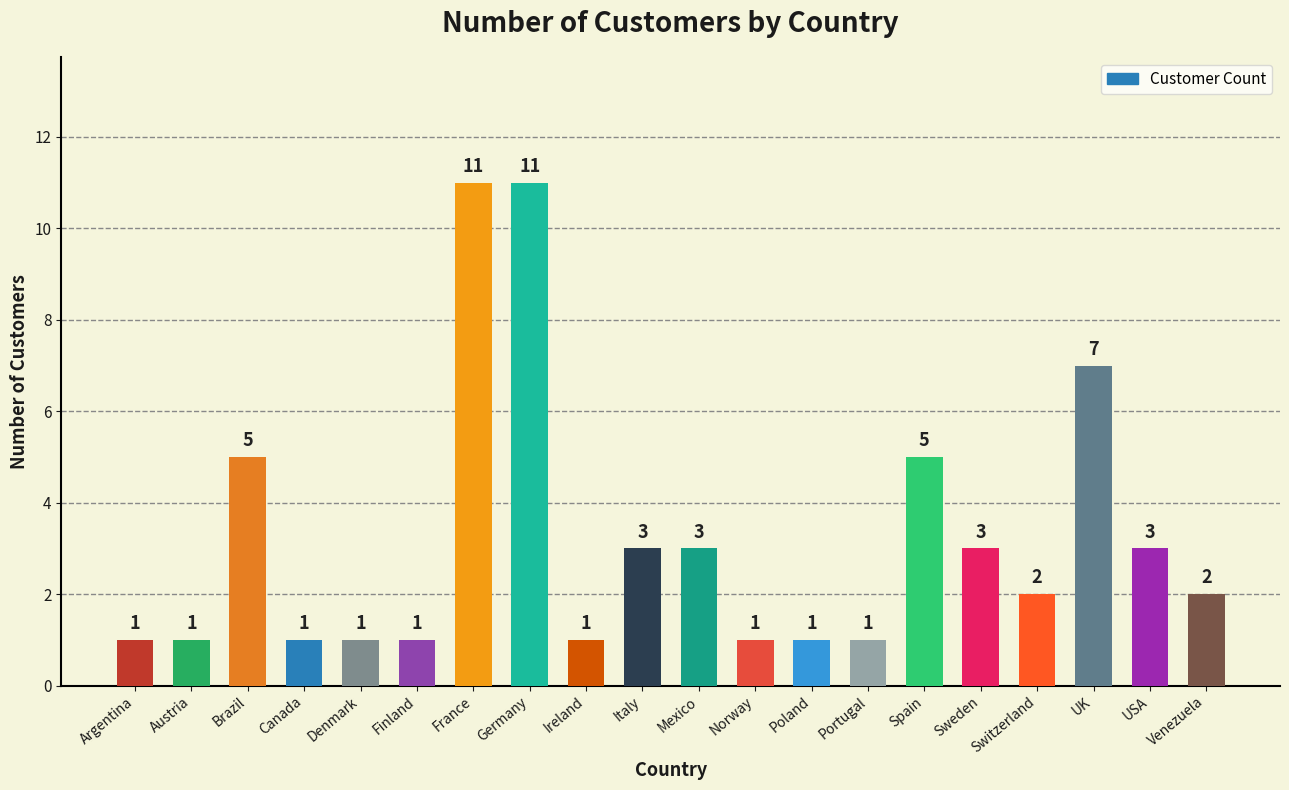

True or false: the data shows 1 at Austria.

True